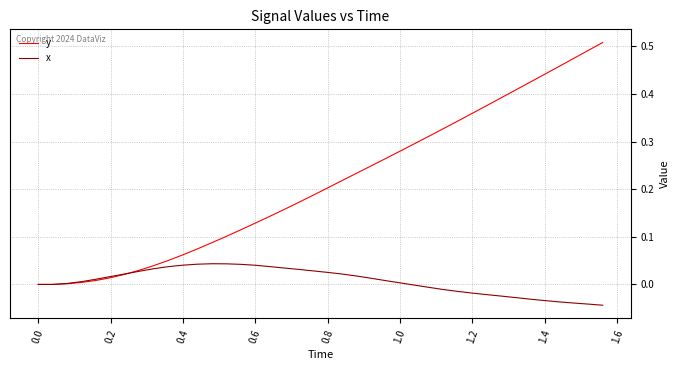

Rank the series by their average value, from lowest to highest.

x, y